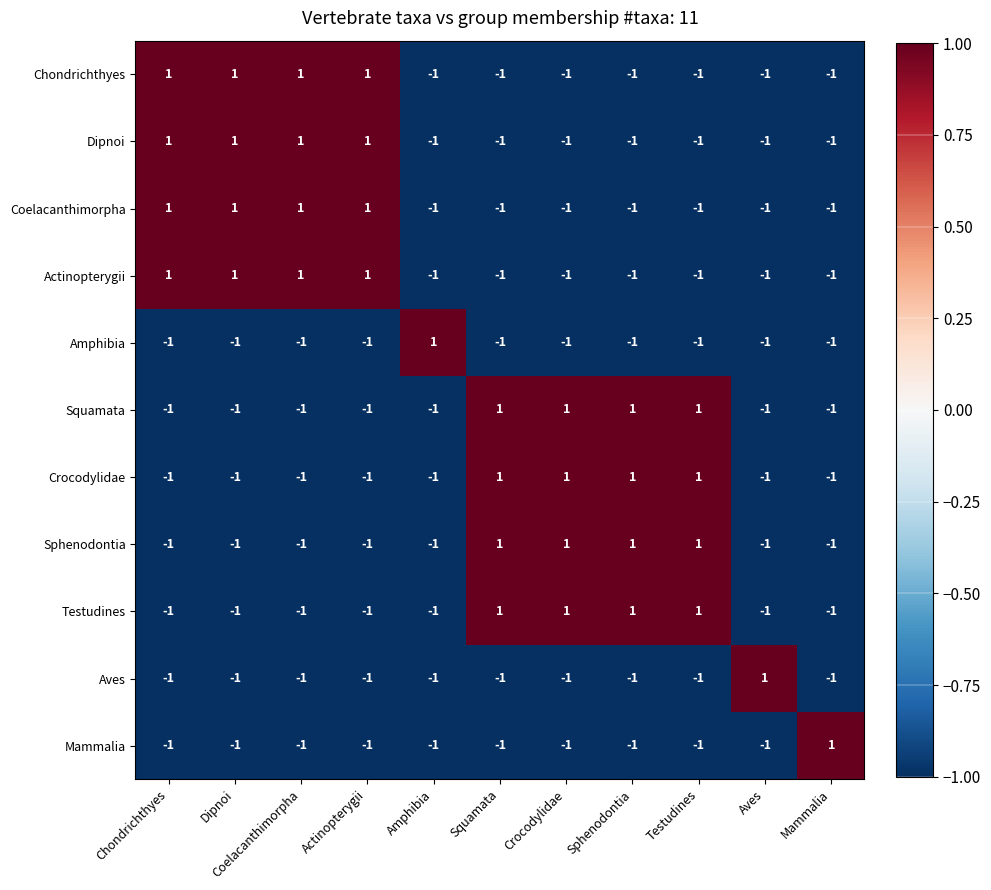

What is the total value across all series at Dipnoi?

-3